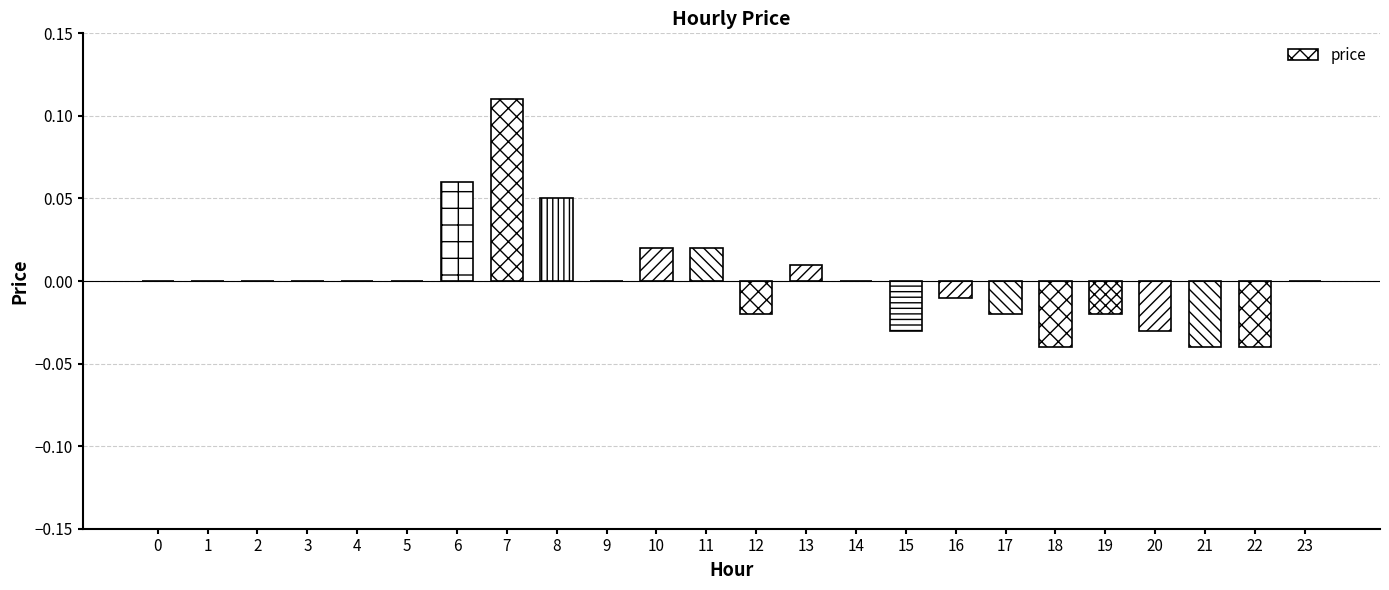

Which label corresponds to the largest value in the chart?

7